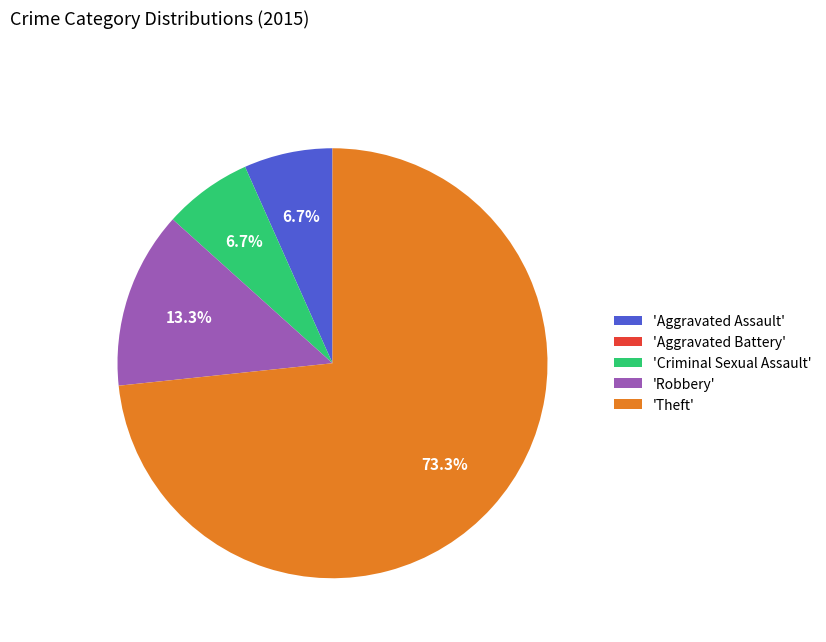

Which category has the biggest portion of the pie?

'Theft'